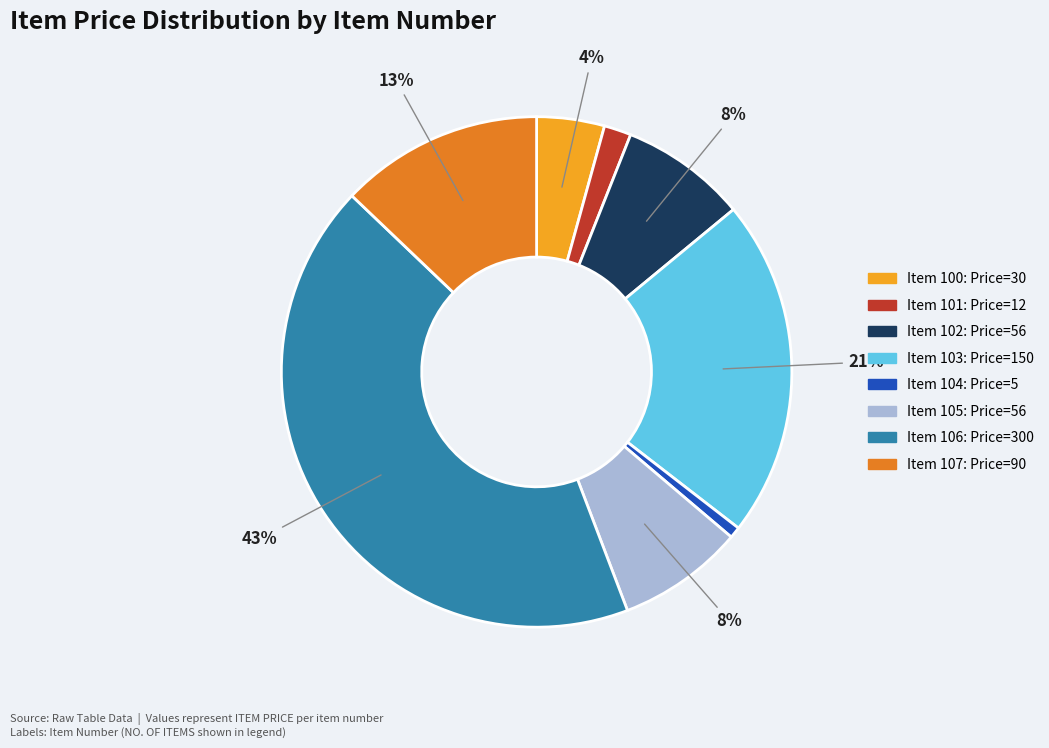

To the nearest percent, what is the average slice percentage?

12%